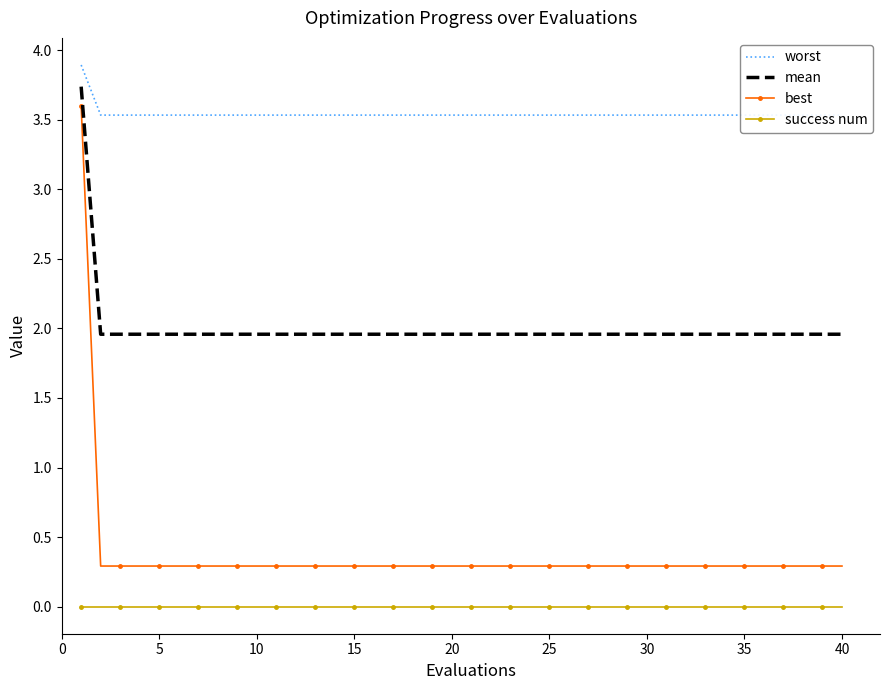

What are all the series names shown in the legend?

worst, mean, best, success num